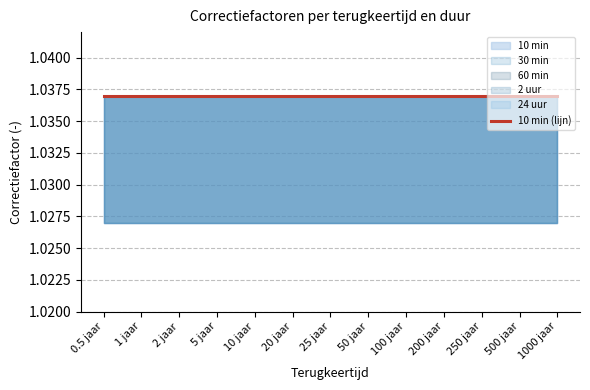

What is the value of the 24 uur point at the 1st from the left?

1.0